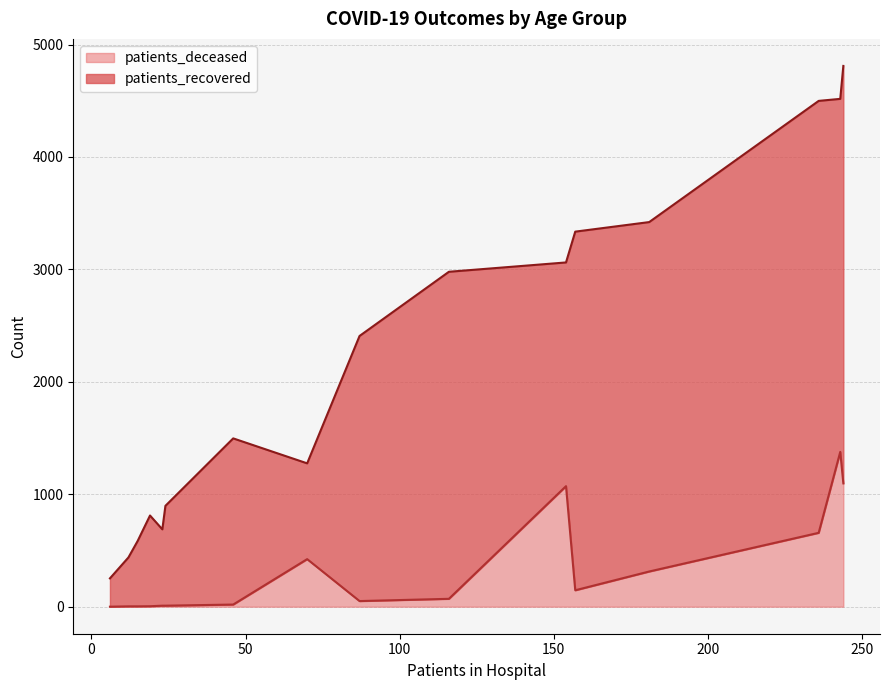

At which category does patients_recovered reach its first local valley?

20 - 24